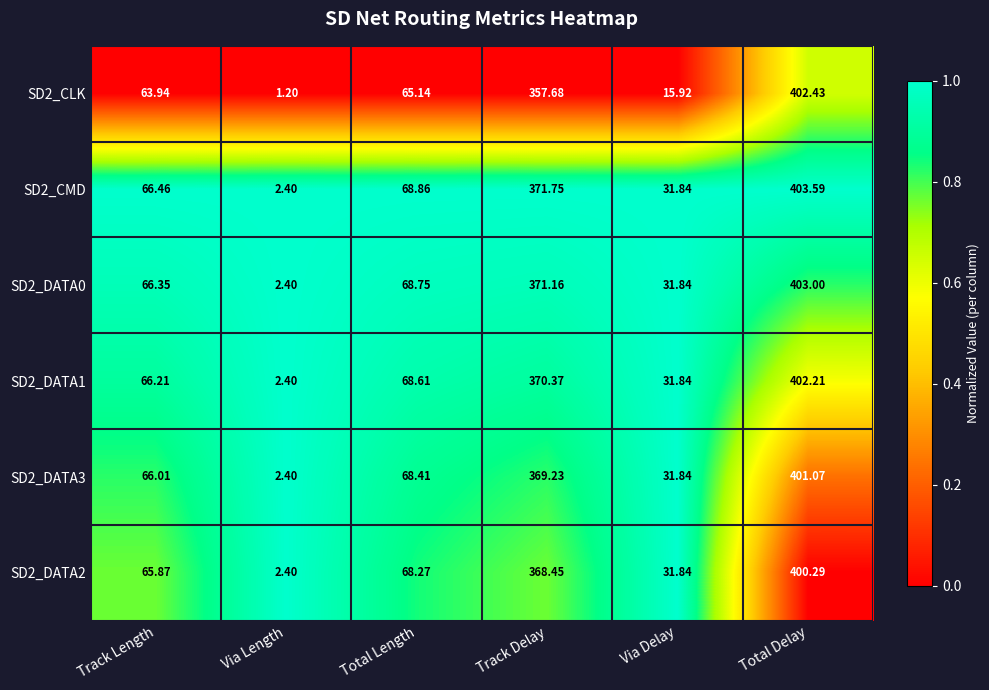

Where does the SD2_CMD series first go above 68?

Total Length